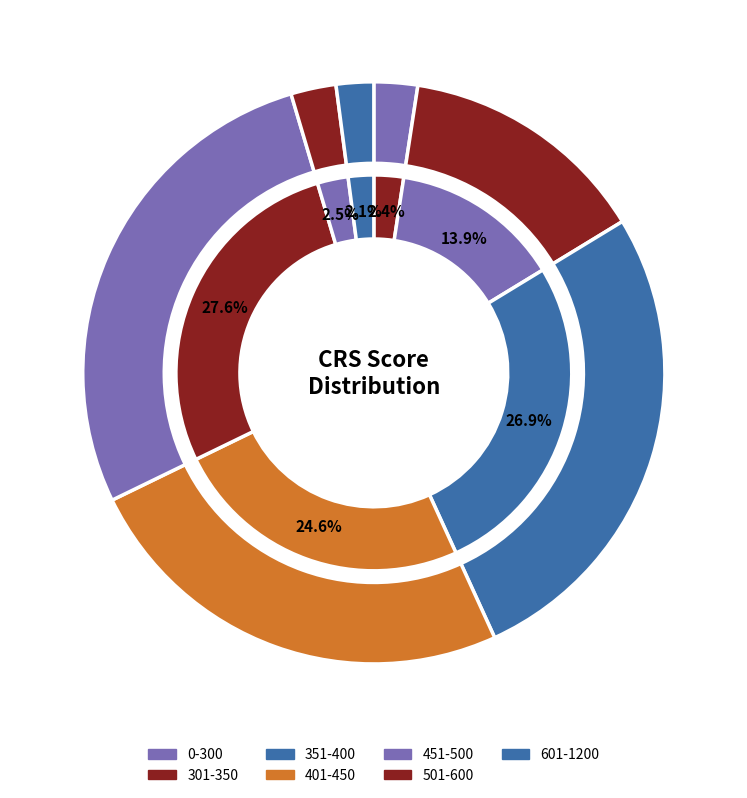

Is 401-450 the majority of the pie?

No